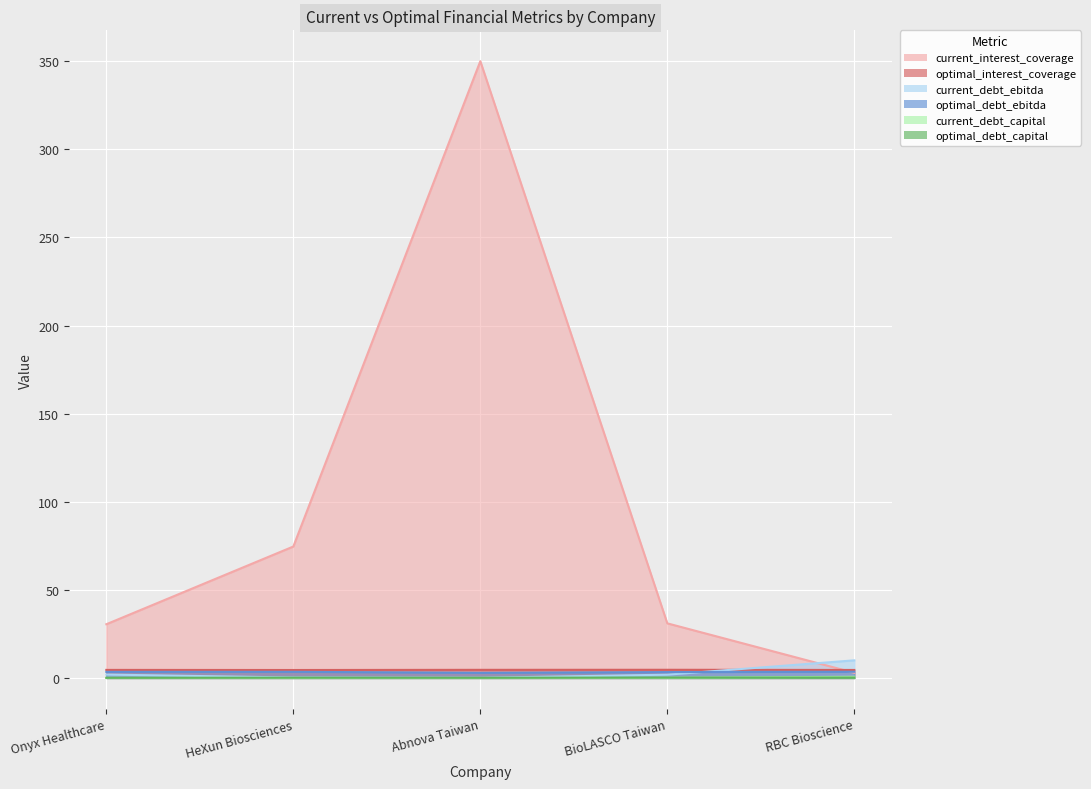

What is the difference between the maximum and second lowest values in the current_debt_ebitda series?

9.7